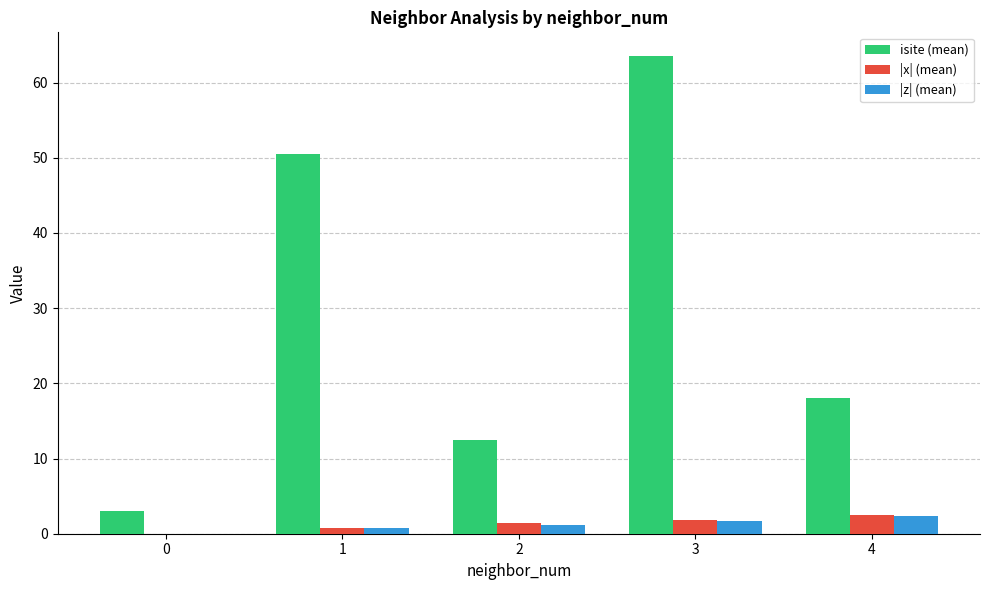

Between 0 and 1, which series saw the biggest shift?

isite (mean)